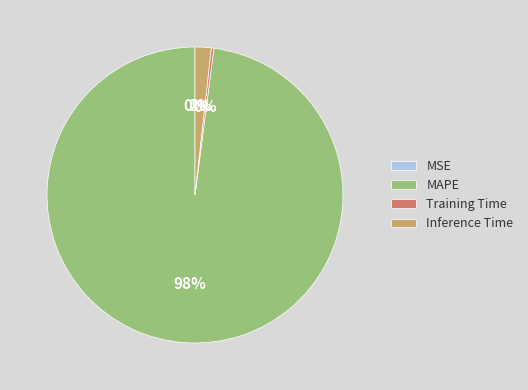

Combined, do MAPE and Inference Time account for over 50%?

Yes